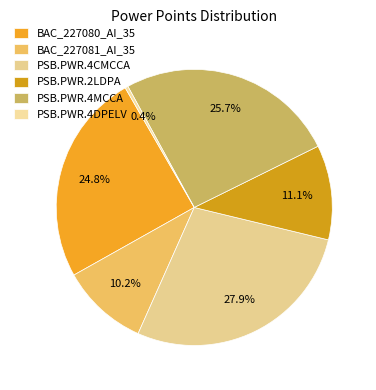

Between BAC_227080_AI_35 and PSB.PWR.4MCCA, which is larger?

PSB.PWR.4MCCA